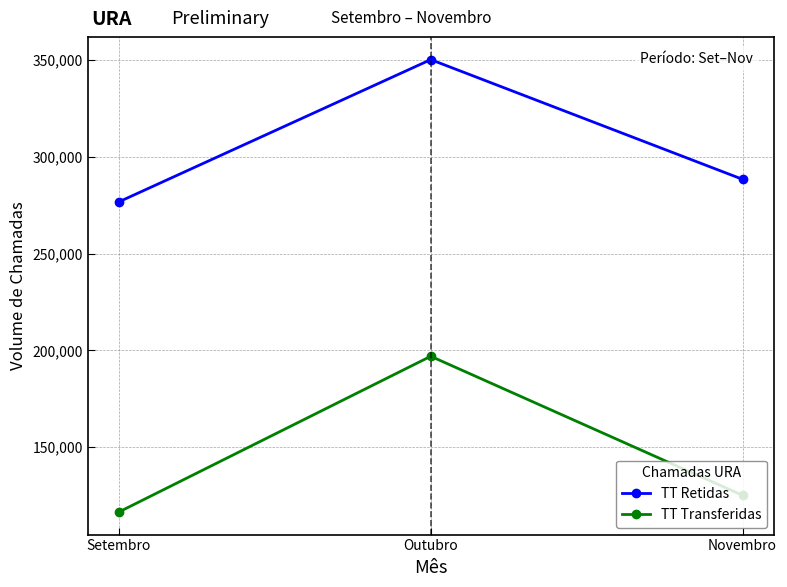

Rank the categories by TT Transferidas value from highest to lowest.

Outubro, Novembro, Setembro